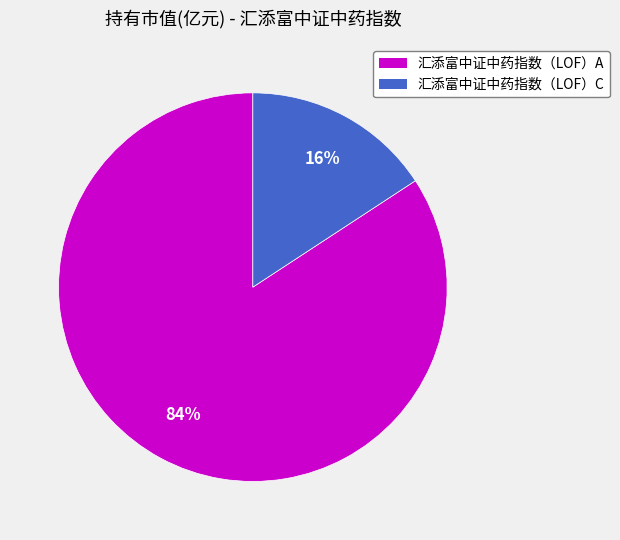

The 汇添富中证中药指数（LOF）A slice represents 84% of the pie. True or false?

True